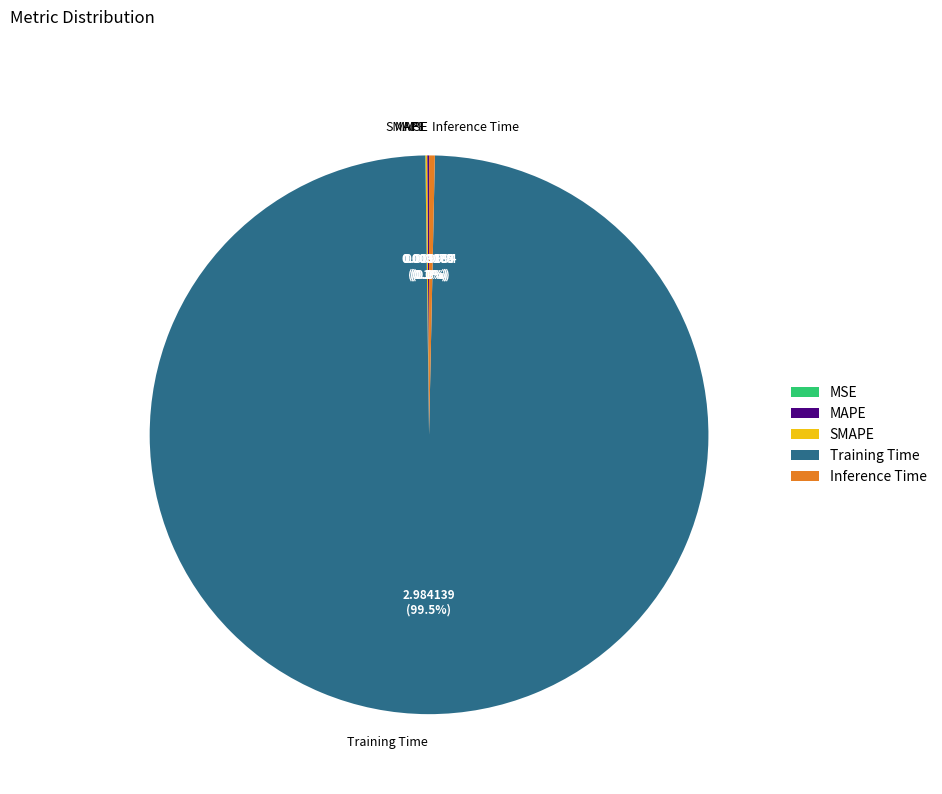

Is there a majority slice in this chart?

Yes